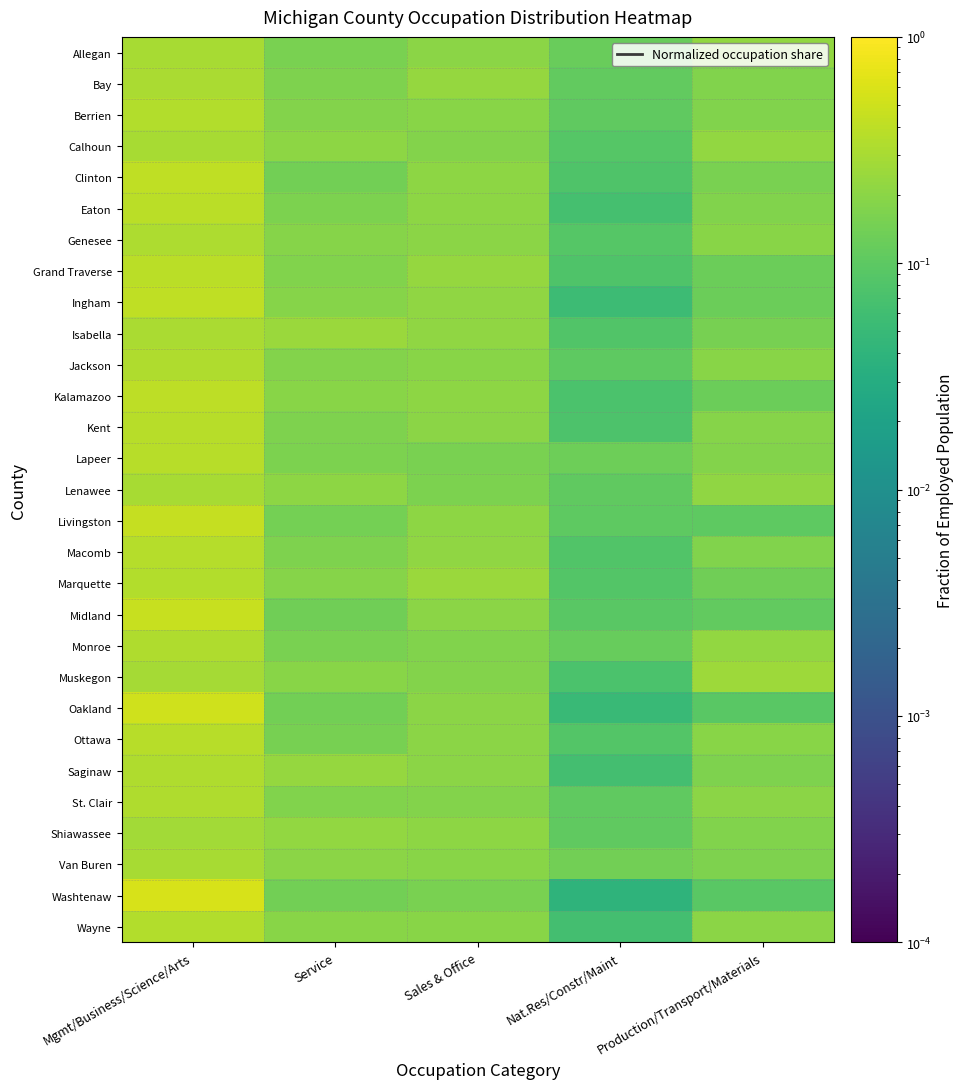

Reading left to right, extract all data points from this chart.

Allegan: Mgmt/Business/Science/Arts=0.3	Service=0.2	Sales & Office=0.2	Nat.Res/Constr/Maint=0.1	Production/Transport/Materials=0.2
Bay: Mgmt/Business/Science/Arts=0.3	Service=0.2	Sales & Office=0.2	Nat.Res/Constr/Maint=0.1	Production/Transport/Materials=0.2
Berrien: Mgmt/Business/Science/Arts=0.3	Service=0.2	Sales & Office=0.2	Nat.Res/Constr/Maint=0.1	Production/Transport/Materials=0.2
Calhoun: Mgmt/Business/Science/Arts=0.3	Service=0.2	Sales & Office=0.2	Nat.Res/Constr/Maint=0.1	Production/Transport/Materials=0.2
Clinton: Mgmt/Business/Science/Arts=0.4	Service=0.1	Sales & Office=0.2	Nat.Res/Constr/Maint=0.1	Production/Transport/Materials=0.2
Eaton: Mgmt/Business/Science/Arts=0.4	Service=0.2	Sales & Office=0.2	Nat.Res/Constr/Maint=0.1	Production/Transport/Materials=0.2
Genesee: Mgmt/Business/Science/Arts=0.3	Service=0.2	Sales & Office=0.2	Nat.Res/Constr/Maint=0.1	Production/Transport/Materials=0.2
Grand Traverse: Mgmt/Business/Science/Arts=0.4	Service=0.2	Sales & Office=0.2	Nat.Res/Constr/Maint=0.1	Production/Transport/Materials=0.1
Ingham: Mgmt/Business/Science/Arts=0.4	Service=0.2	Sales & Office=0.2	Nat.Res/Constr/Maint=0.1	Production/Transport/Materials=0.1
Isabella: Mgmt/Business/Science/Arts=0.3	Service=0.2	Sales & Office=0.2	Nat.Res/Constr/Maint=0.1	Production/Transport/Materials=0.2
Jackson: Mgmt/Business/Science/Arts=0.3	Service=0.2	Sales & Office=0.2	Nat.Res/Constr/Maint=0.1	Production/Transport/Materials=0.2
Kalamazoo: Mgmt/Business/Science/Arts=0.4	Service=0.2	Sales & Office=0.2	Nat.Res/Constr/Maint=0.1	Production/Transport/Materials=0.1
Kent: Mgmt/Business/Science/Arts=0.4	Service=0.2	Sales & Office=0.2	Nat.Res/Constr/Maint=0.1	Production/Transport/Materials=0.2
Lapeer: Mgmt/Business/Science/Arts=0.4	Service=0.2	Sales & Office=0.2	Nat.Res/Constr/Maint=0.1	Production/Transport/Materials=0.2
Lenawee: Mgmt/Business/Science/Arts=0.3	Service=0.2	Sales & Office=0.2	Nat.Res/Constr/Maint=0.1	Production/Transport/Materials=0.2
Livingston: Mgmt/Business/Science/Arts=0.4	Service=0.1	Sales & Office=0.2	Nat.Res/Constr/Maint=0.1	Production/Transport/Materials=0.1
Macomb: Mgmt/Business/Science/Arts=0.4	Service=0.2	Sales & Office=0.2	Nat.Res/Constr/Maint=0.1	Production/Transport/Materials=0.2
Marquette: Mgmt/Business/Science/Arts=0.3	Service=0.2	Sales & Office=0.2	Nat.Res/Constr/Maint=0.1	Production/Transport/Materials=0.1
Midland: Mgmt/Business/Science/Arts=0.5	Service=0.1	Sales & Office=0.2	Nat.Res/Constr/Maint=0.1	Production/Transport/Materials=0.1
Monroe: Mgmt/Business/Science/Arts=0.3	Service=0.2	Sales & Office=0.2	Nat.Res/Constr/Maint=0.1	Production/Transport/Materials=0.2
Muskegon: Mgmt/Business/Science/Arts=0.3	Service=0.2	Sales & Office=0.2	Nat.Res/Constr/Maint=0.1	Production/Transport/Materials=0.3
Oakland: Mgmt/Business/Science/Arts=0.5	Service=0.1	Sales & Office=0.2	Nat.Res/Constr/Maint=0.1	Production/Transport/Materials=0.1
Ottawa: Mgmt/Business/Science/Arts=0.4	Service=0.2	Sales & Office=0.2	Nat.Res/Constr/Maint=0.1	Production/Transport/Materials=0.2
Saginaw: Mgmt/Business/Science/Arts=0.3	Service=0.2	Sales & Office=0.2	Nat.Res/Constr/Maint=0.1	Production/Transport/Materials=0.2
St. Clair: Mgmt/Business/Science/Arts=0.3	Service=0.2	Sales & Office=0.2	Nat.Res/Constr/Maint=0.1	Production/Transport/Materials=0.2
Shiawassee: Mgmt/Business/Science/Arts=0.3	Service=0.2	Sales & Office=0.2	Nat.Res/Constr/Maint=0.1	Production/Transport/Materials=0.2
Van Buren: Mgmt/Business/Science/Arts=0.3	Service=0.2	Sales & Office=0.2	Nat.Res/Constr/Maint=0.1	Production/Transport/Materials=0.2
Washtenaw: Mgmt/Business/Science/Arts=0.6	Service=0.1	Sales & Office=0.2	Nat.Res/Constr/Maint=0.0	Production/Transport/Materials=0.1
Wayne: Mgmt/Business/Science/Arts=0.3	Service=0.2	Sales & Office=0.2	Nat.Res/Constr/Maint=0.1	Production/Transport/Materials=0.2